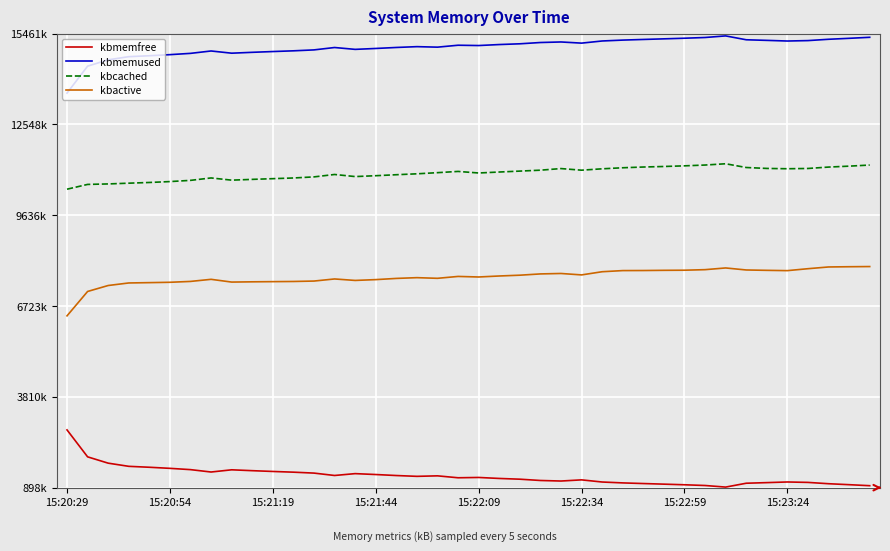

True or false: kbmemfree and kbactive cross at least once.

False